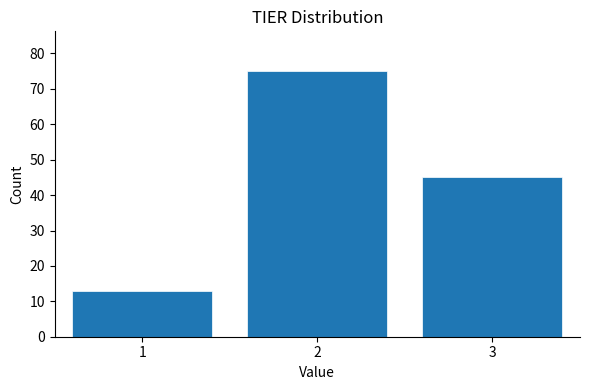

Reading left to right, transcribe this chart: for each bar, give the range it covers on the x-axis and its height. The values are not printed on the chart, so give them approximately, as read against the axis.

0.5 to 1.5: 13
1.5 to 2.5: 75
2.5 to 3.5: 45